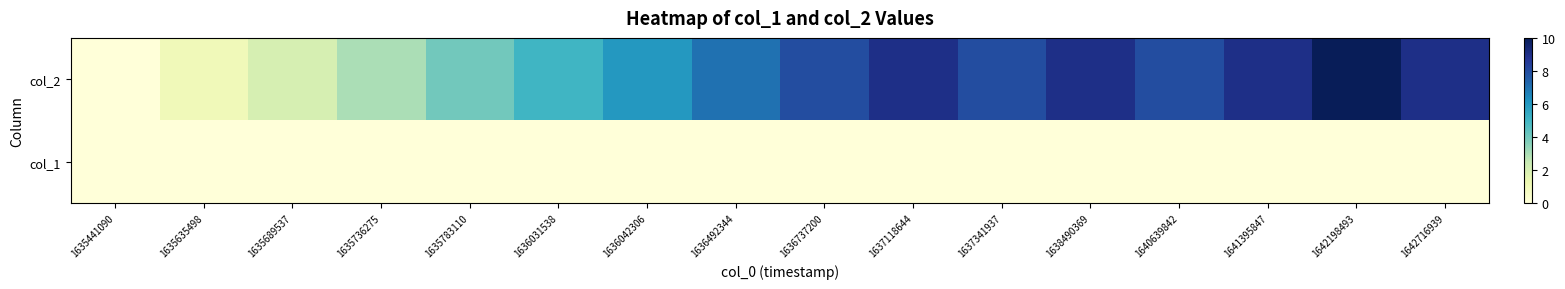

Between 1636492344 and 1641395847, which series saw the biggest shift?

col_2